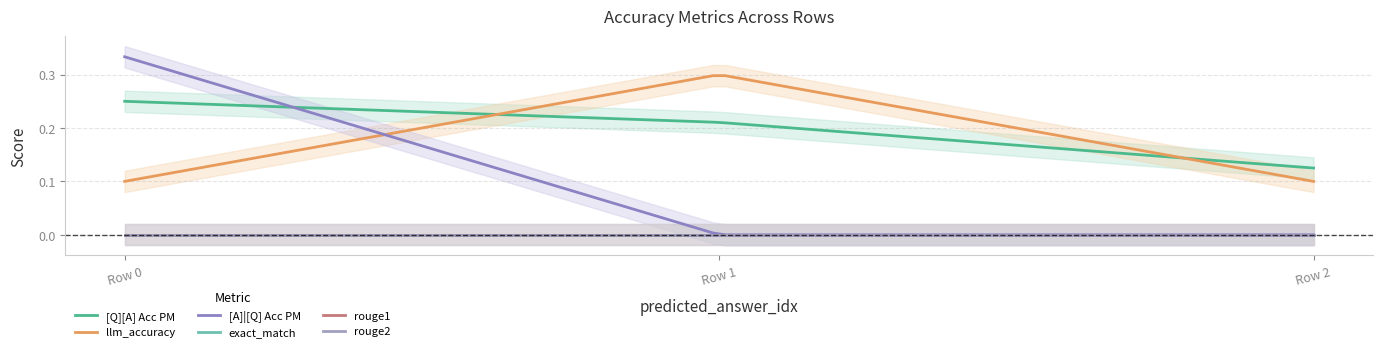

What is the total value across all series at 0?

0.7